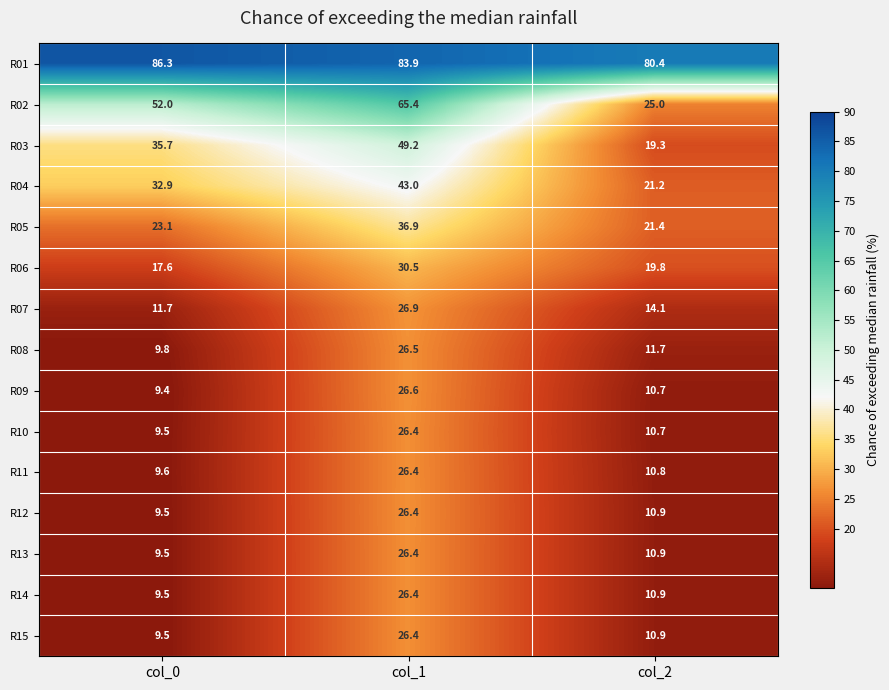

Where is R04 nearest to the value 32?

col_0